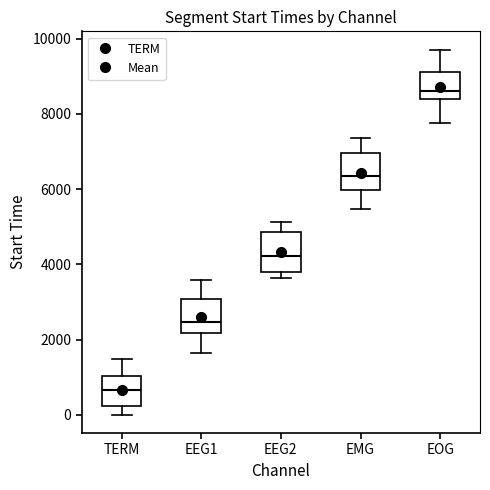

Where does the median line of the box for EMG sit on the y-axis? The values are not printed on the chart, so give them approximately, as read against the axis.

6400